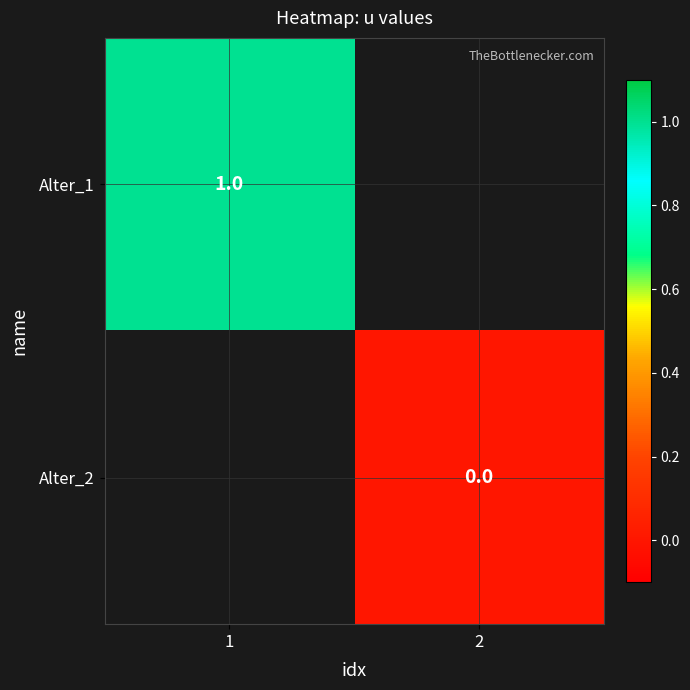

Is it true that Alter_1 equals 1 at 1?

True